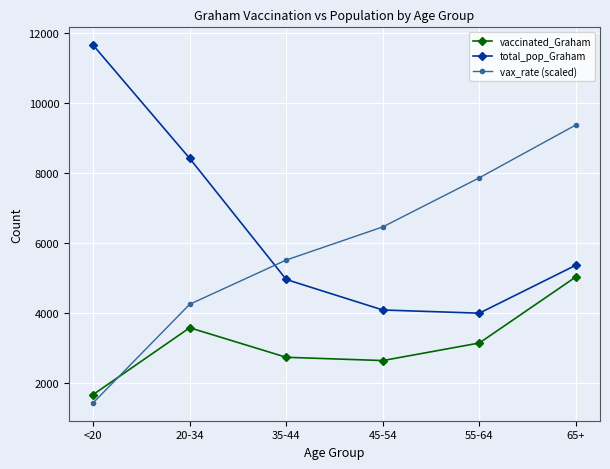

Reading left to right, extract all data points from this chart.

vaccinated_Graham: 1667.0	3577.0	2733.0	2639.0	3141.0	5031.0
total_pop_Graham: 11655.0	8419.0	4957.0	4085.0	3994.0	5366.0
vax_rate (scaled): 1430.3	4248.7	5513.4	6460.2	7864.3	9375.7